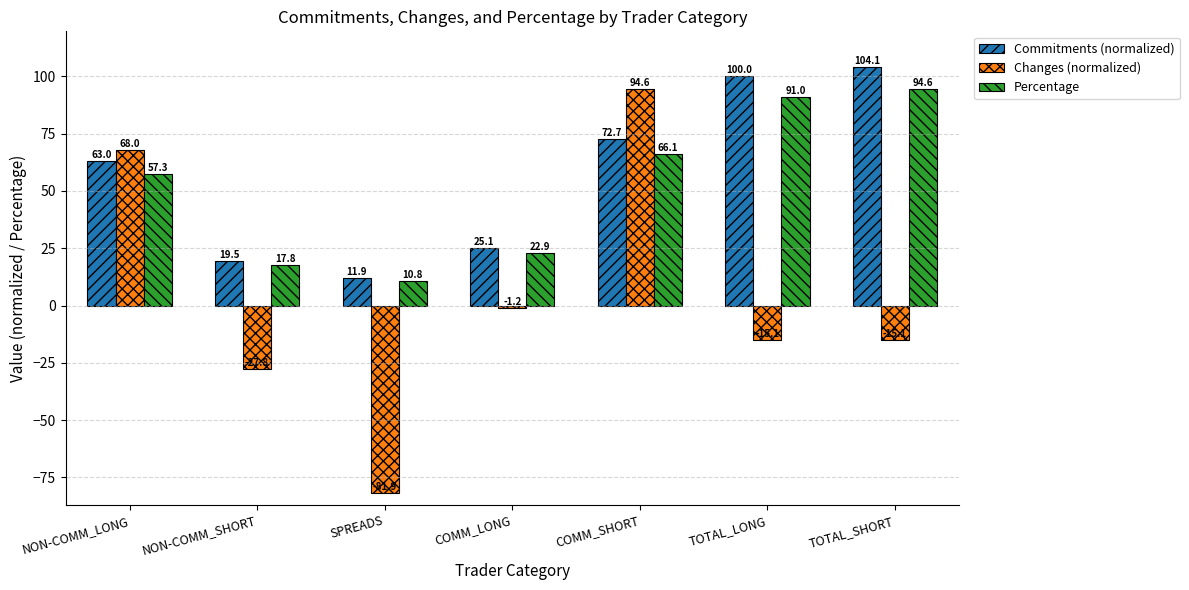

At which category is the sum across all series the highest?

COMM_SHORT